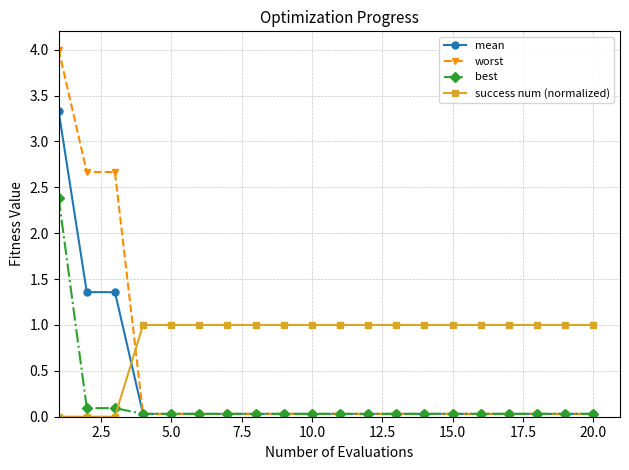

Which series has the widest spread of values?

worst